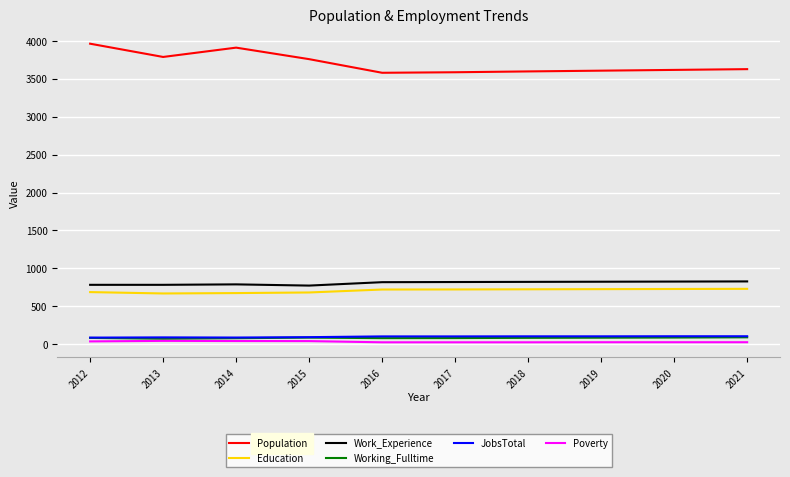

Does the chart display data point markers on the line(s)?

No